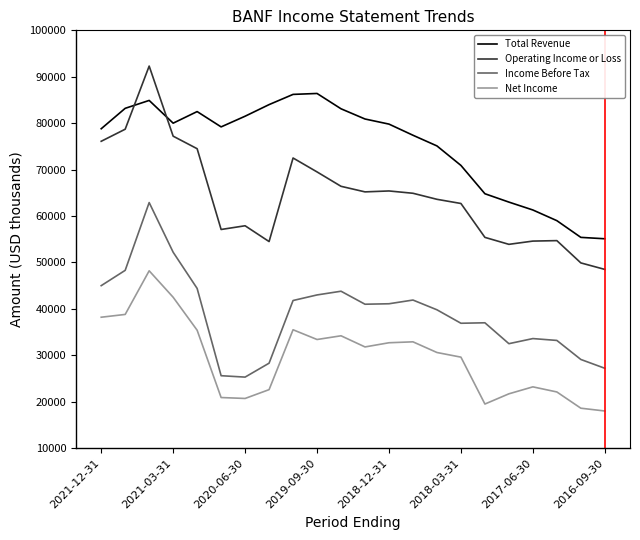

True or false: Income Before Tax and Total Revenue intersect in this chart.

False